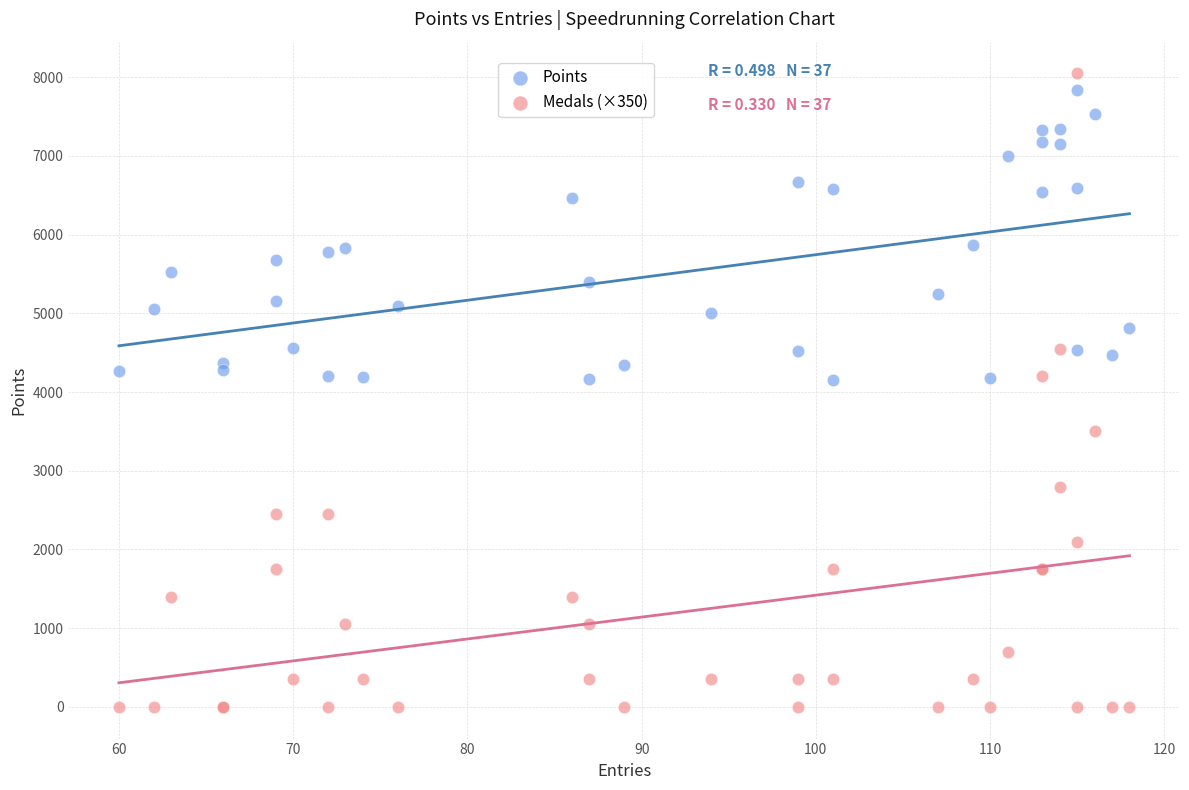

Which series has the largest Y range (max minus min)?

Medals (×350)